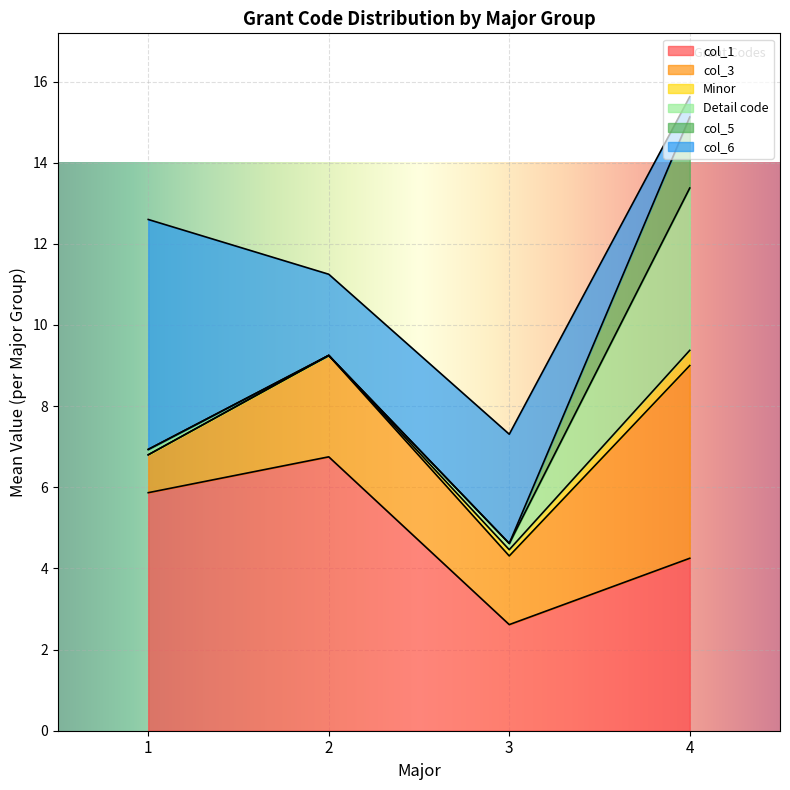

True or false: col_5 and Detail code intersect in this chart.

False